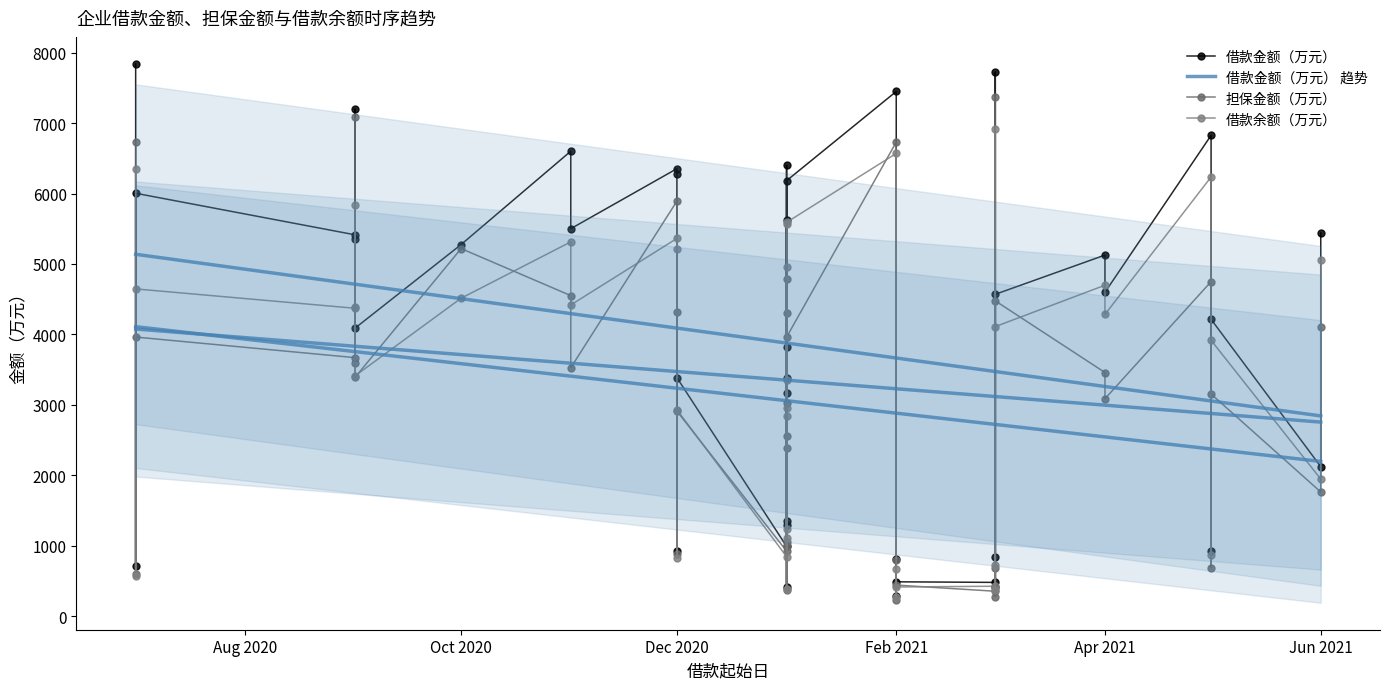

What is the smallest value displayed?

234.4